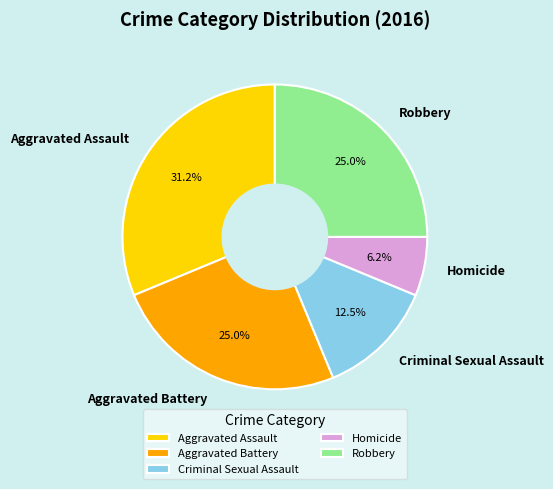

Is the sum of Aggravated Assault and Robbery greater than half?

Yes